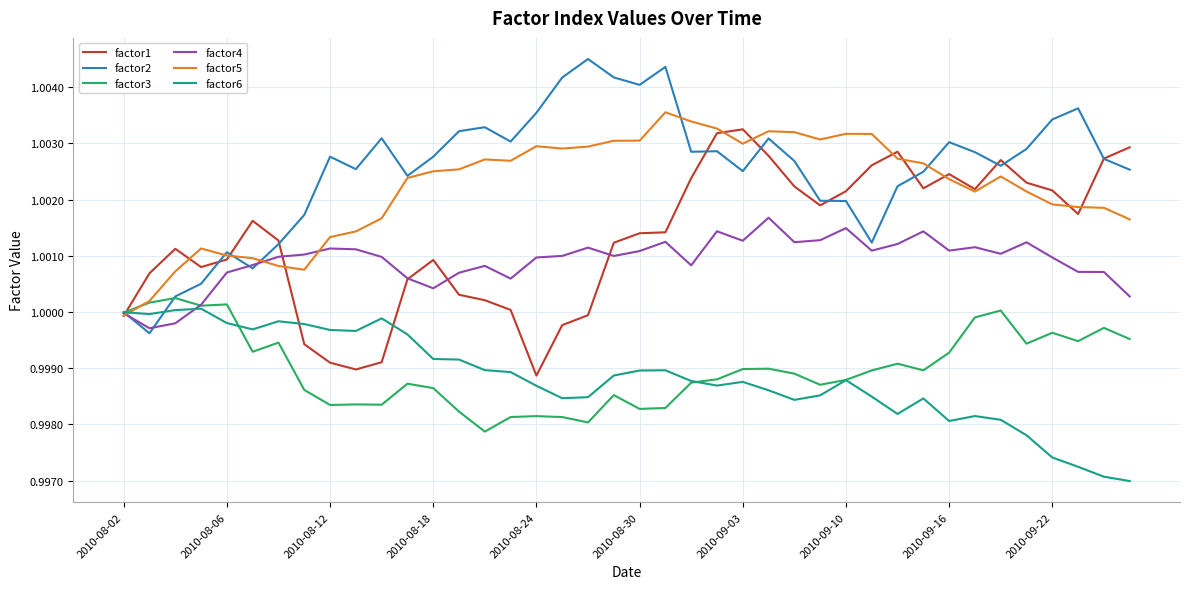

How many categories are shown in the chart?

40